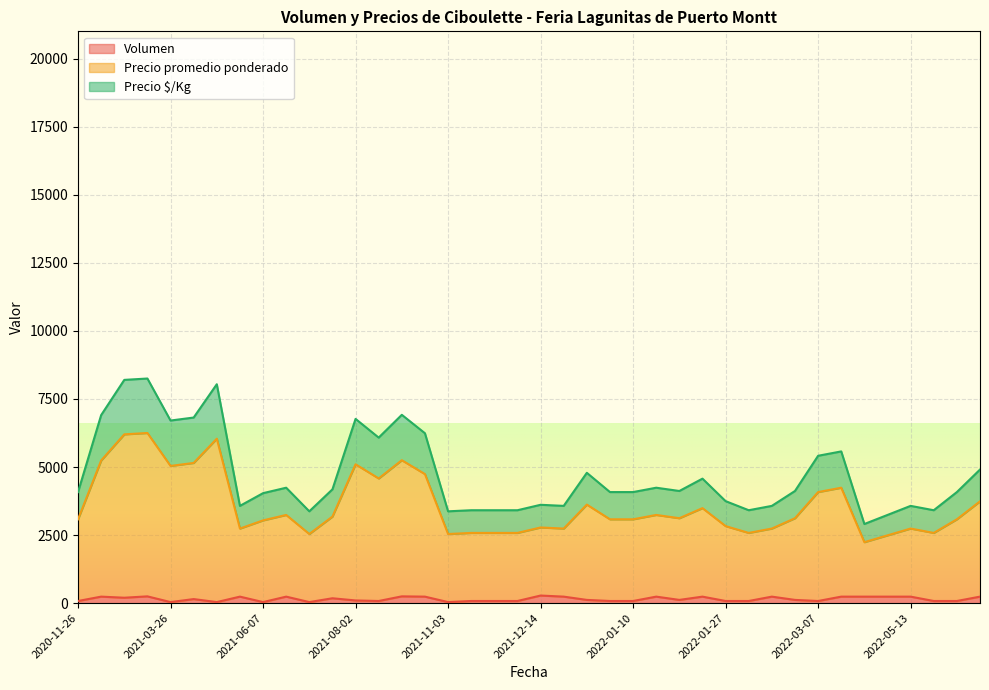

The value of Precio $/Kg at 2022-01-06 is 217. True or false?

False